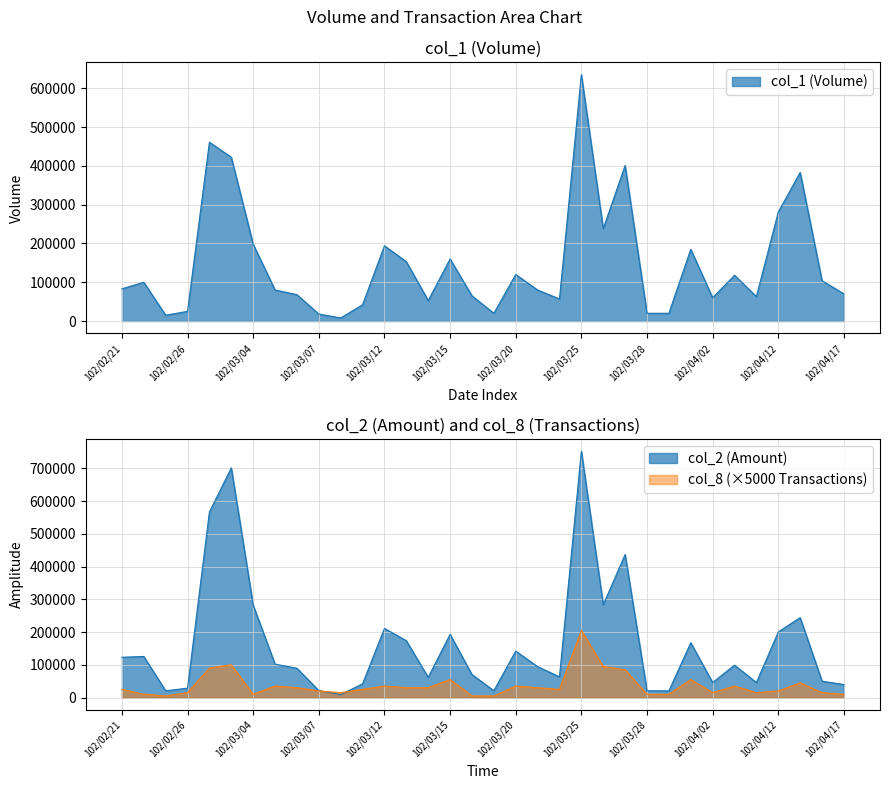

What is the value of the col_1 point at the 9th from the left?

68000